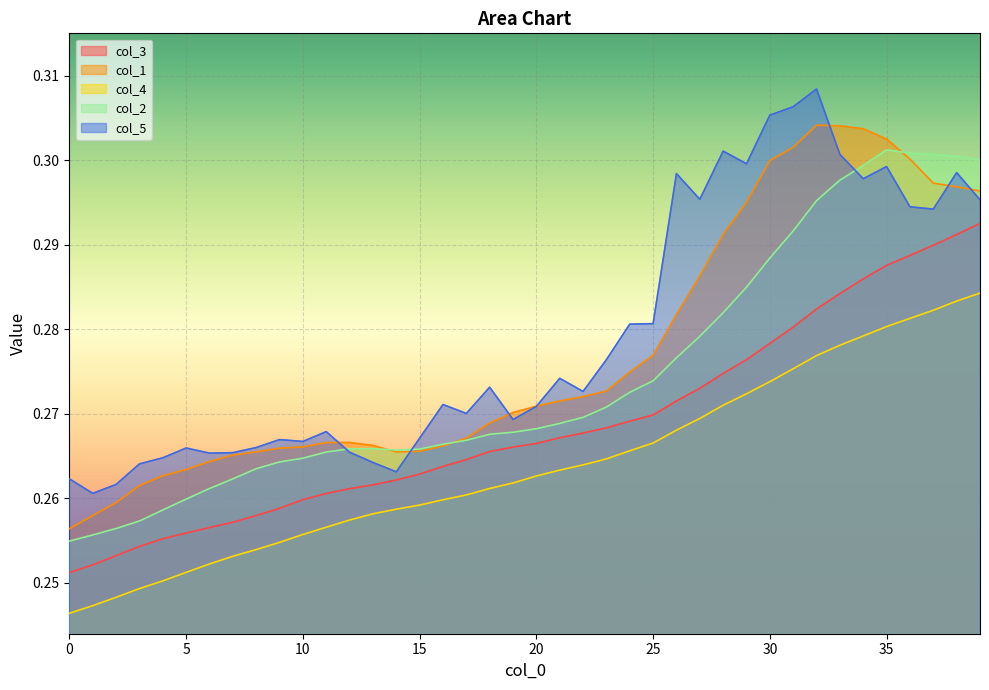

What is the greatest value displayed?

0.3